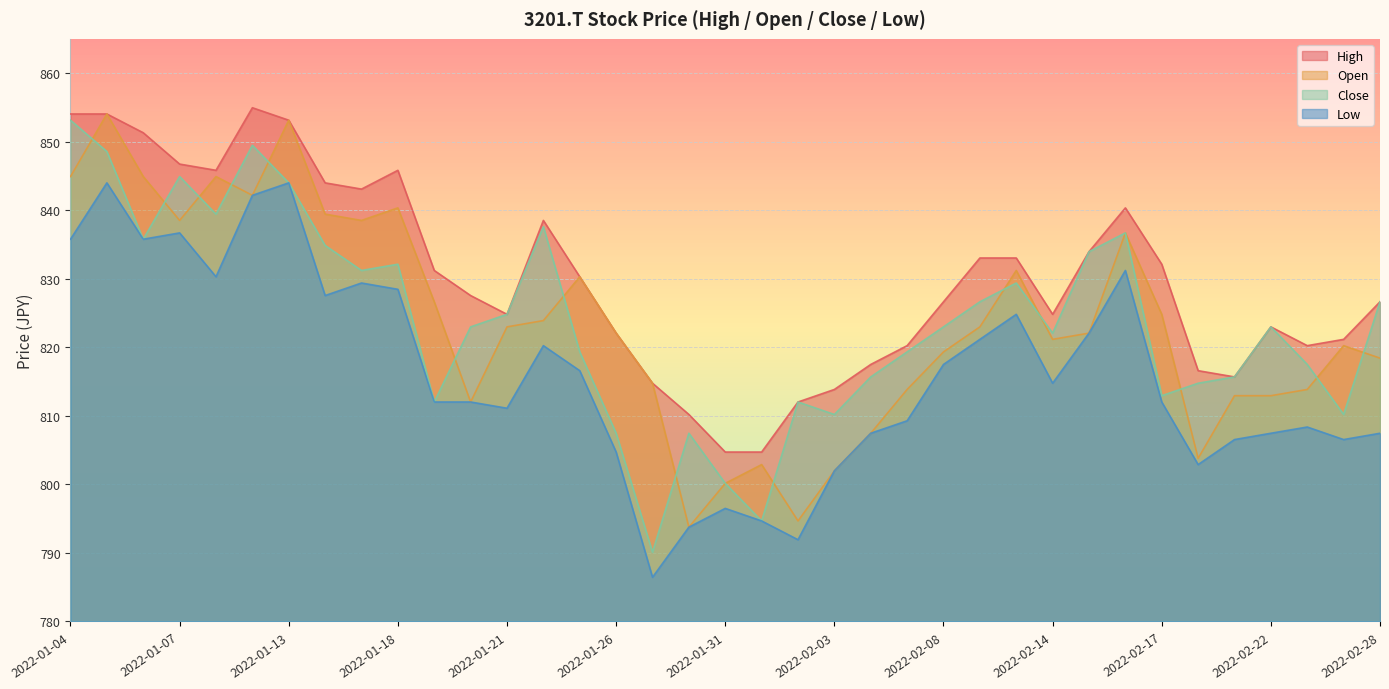

Does the chart display data point markers on the line(s)?

No